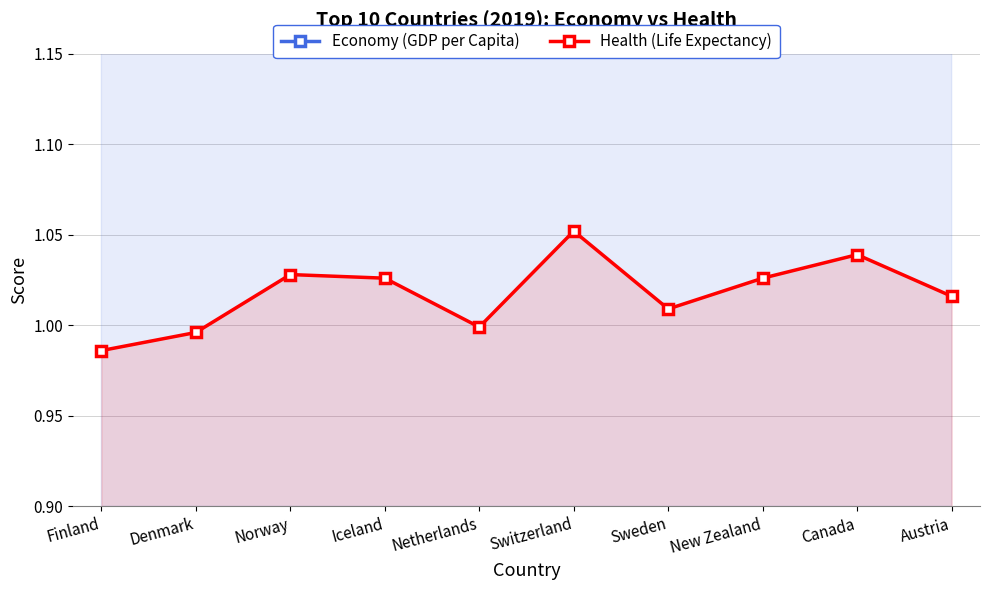

True or false: Economy (GDP per Capita) has a value of 1.3 at Finland.

True